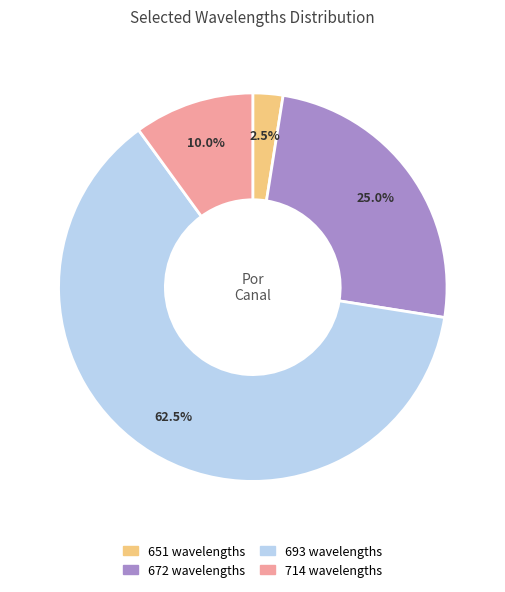

Rank the categories by value from lowest to highest.

651 wavelengths, 714 wavelengths, 672 wavelengths, 693 wavelengths